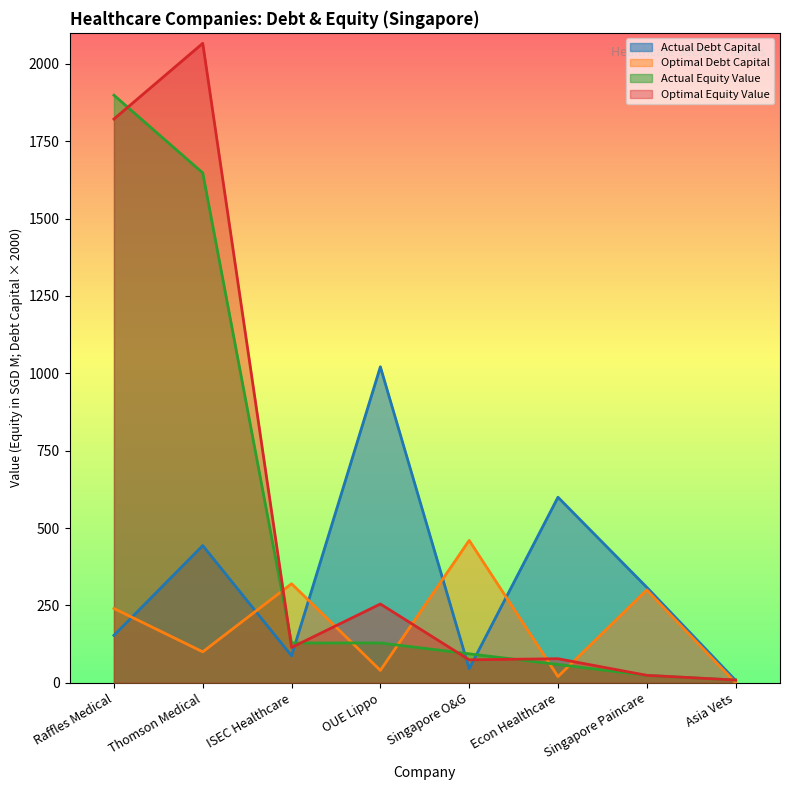

How many values in the actual_equity_value series exceed 128?

4